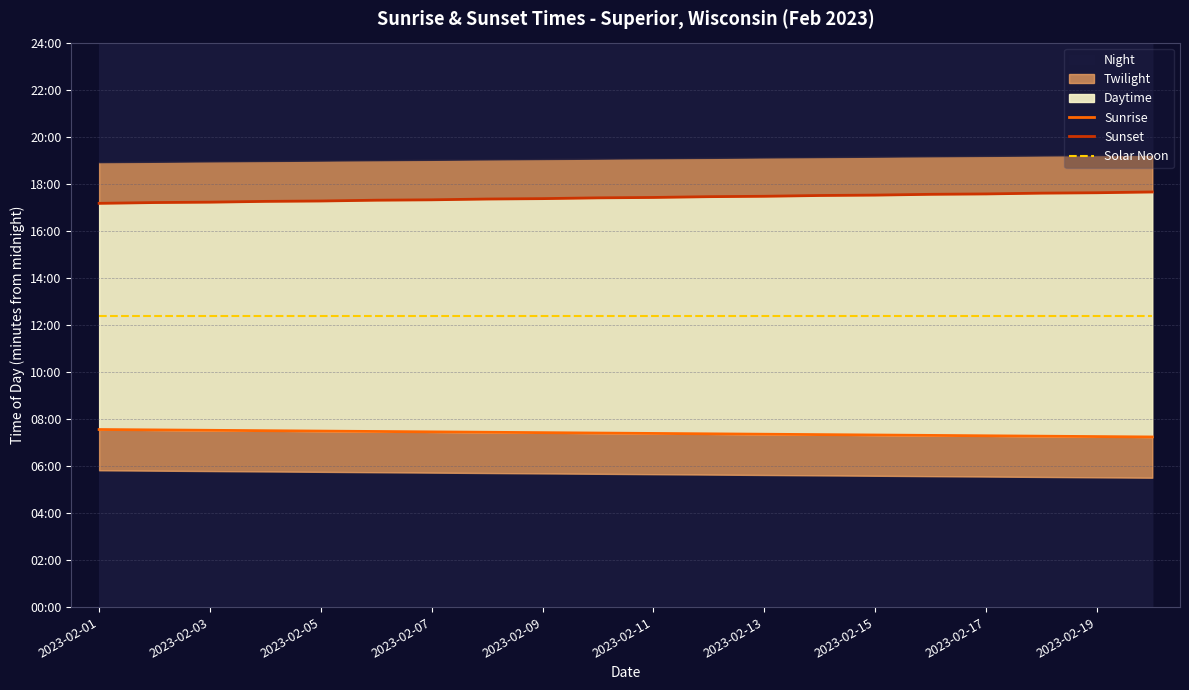

True or false: Sunset and Solar Noon cross at least once.

False